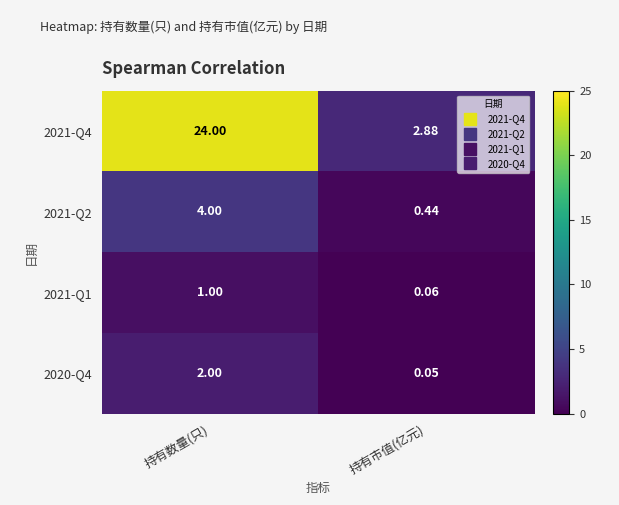

Which category has the highest value across all series?

持有数量(只)